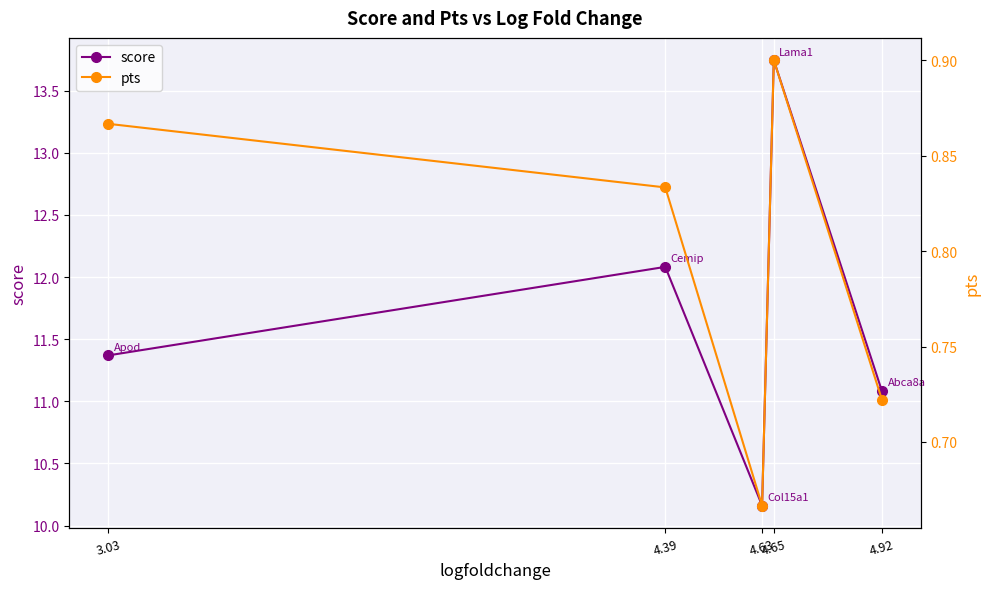

Which series has the widest spread of values?

score